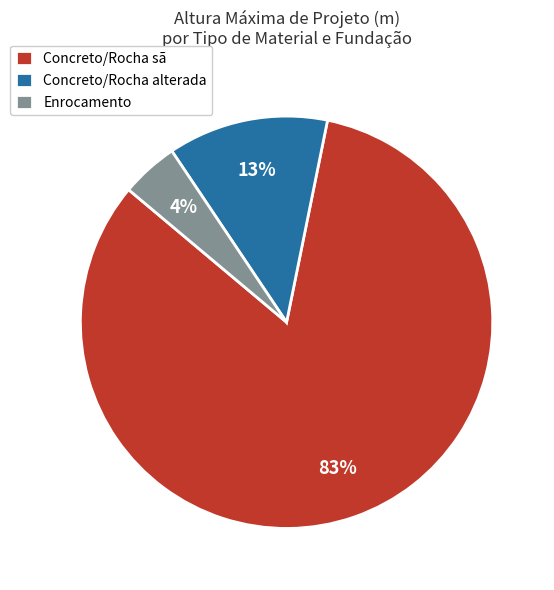

The Enrocamento slice represents 11% of the pie. True or false?

False